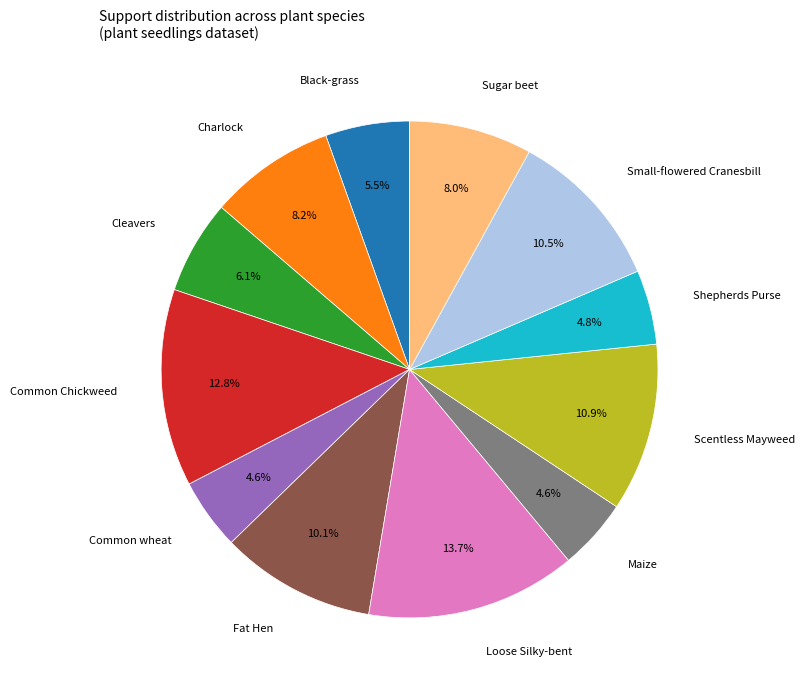

Is there a majority slice in this chart?

No